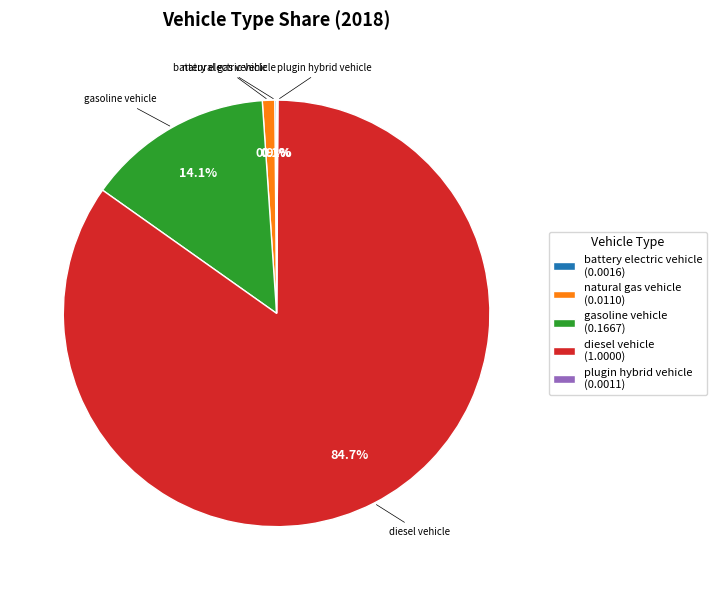

Which has a higher value, gasoline vehicle or natural gas vehicle?

gasoline vehicle